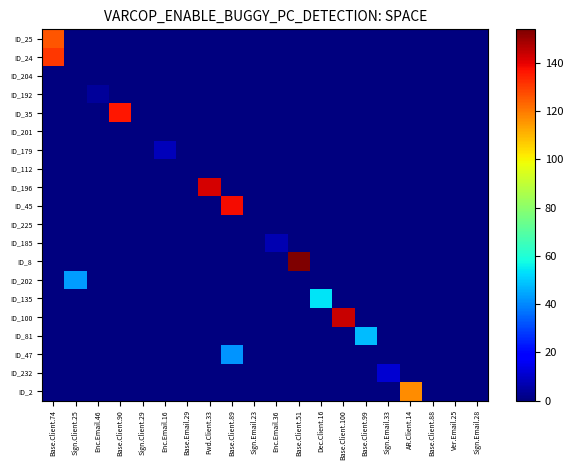

Which series has the largest range (max minus min)?

ID_8